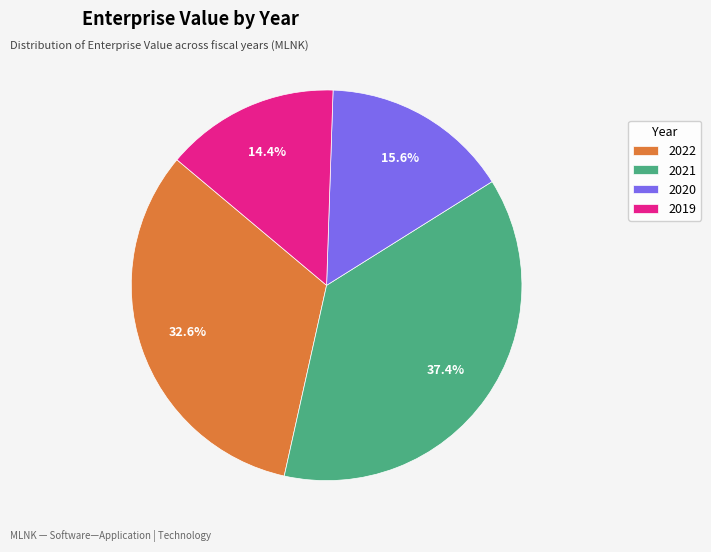

To the nearest percent, what percentage of the pie is 2020?

16%